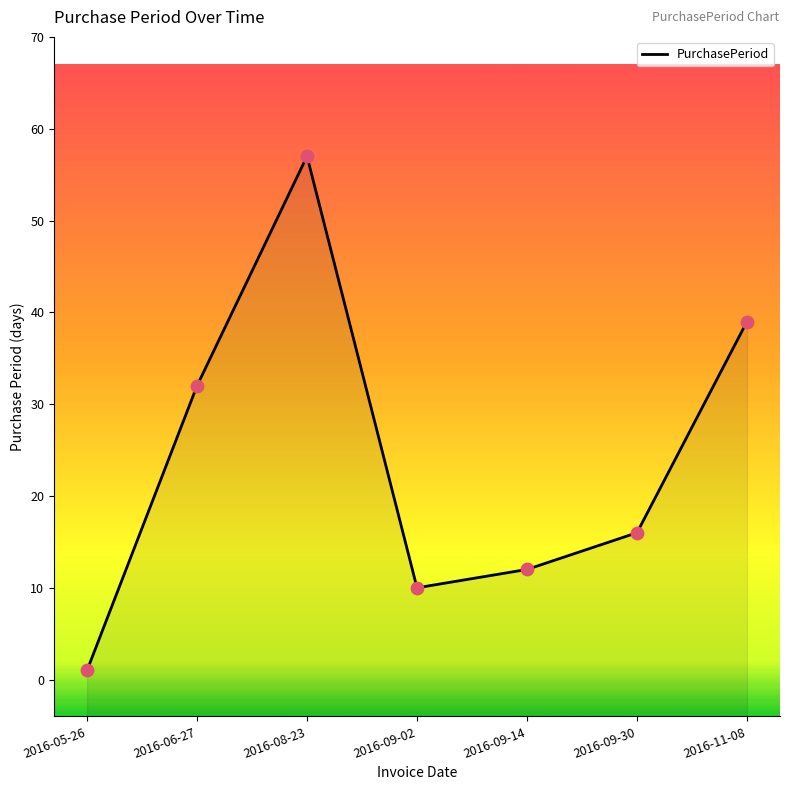

Approximately how many times larger is the value at 2016-08-23 compared to 2016-09-30?

3.6